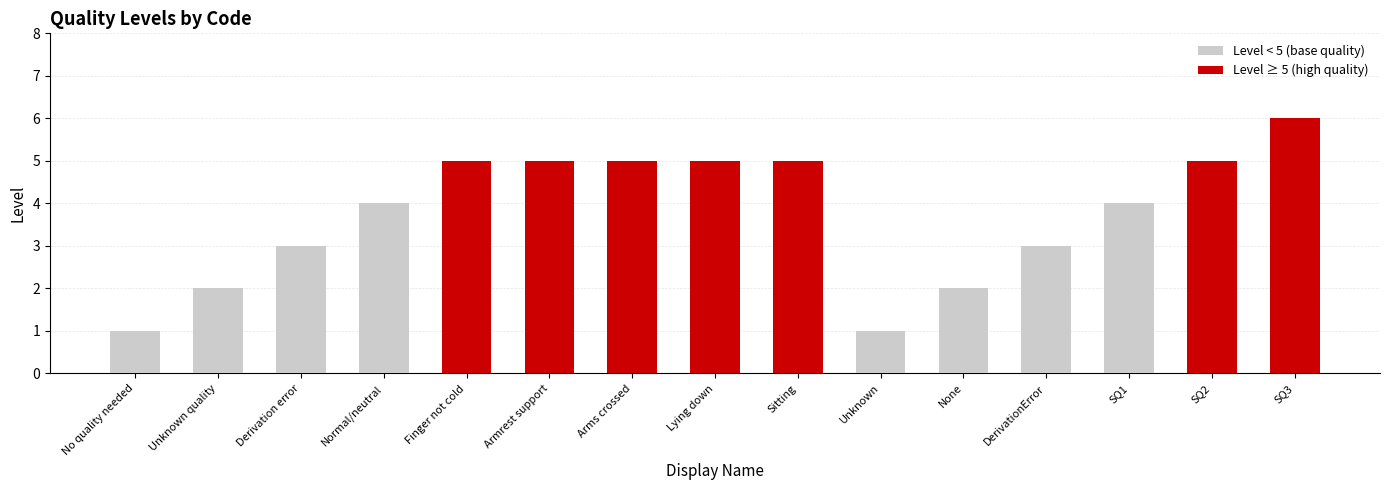

The chart shows a value of 8 at Lying down. True or false?

False